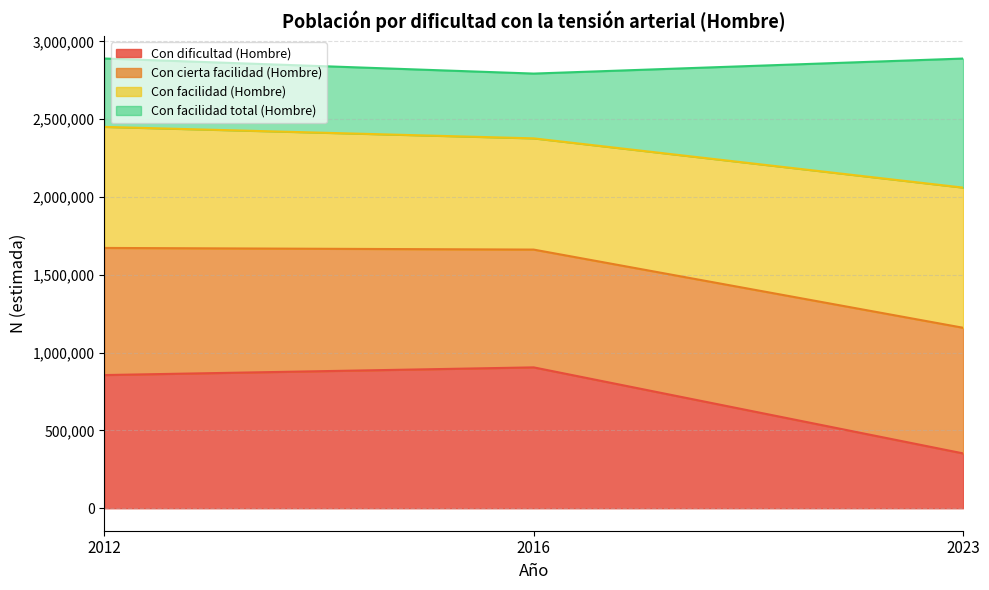

Which series changed the most between 2012 and 2016?

Con cierta facilidad (Hombre)